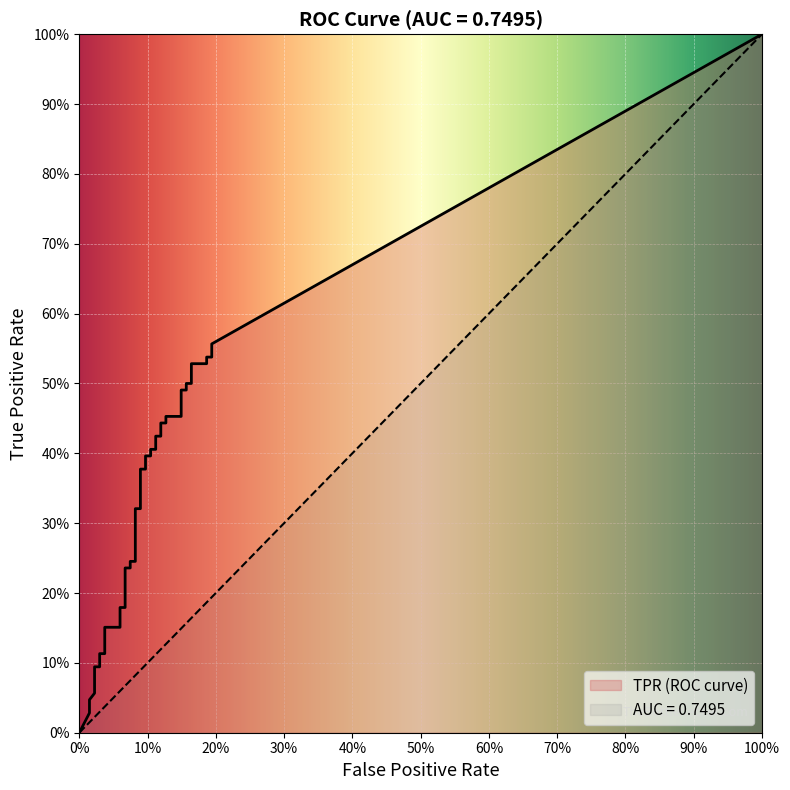

Rank the series at 28 from highest to lowest value.

tpr, fpr